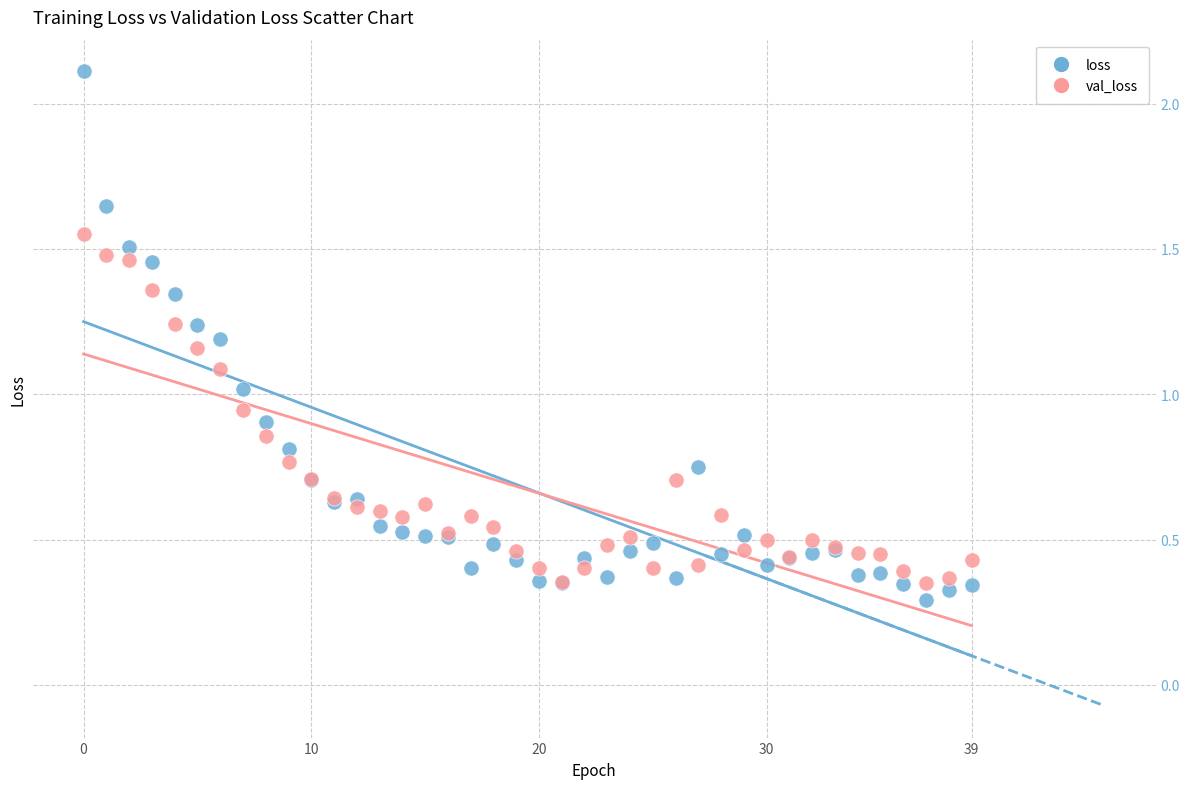

Which series reaches the minimum Y coordinate?

loss